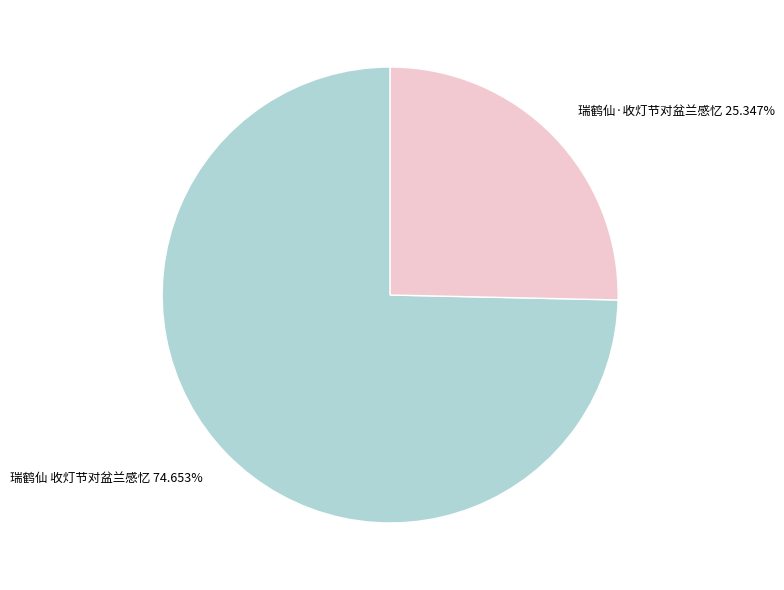

How much of the chart is everything except 瑞鹤仙 收灯节对盆兰感忆?

25.3%